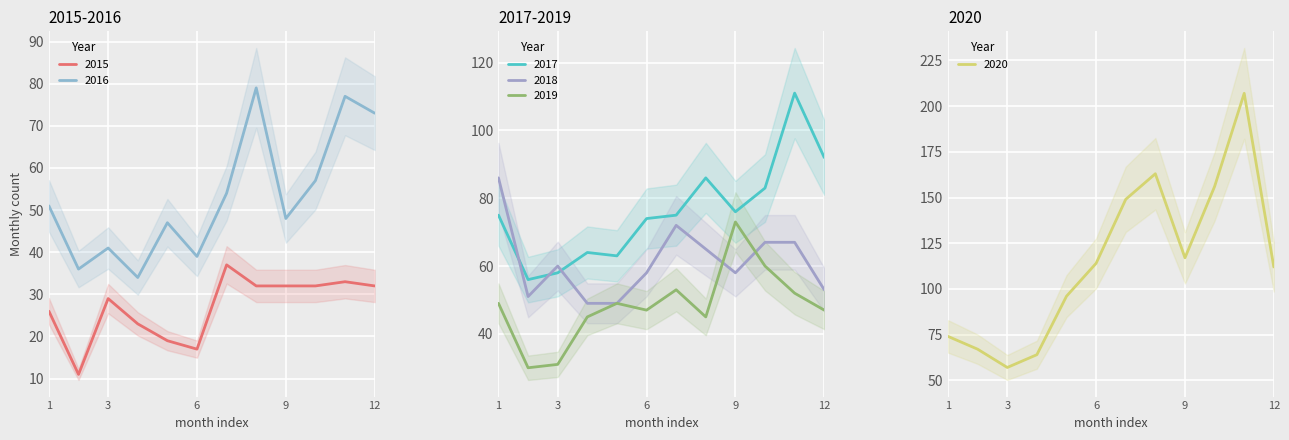

Does the chart display data point markers on the line(s)?

No